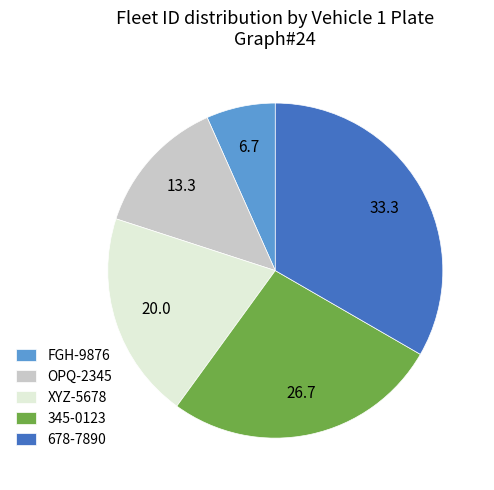

Is the sum of XYZ-5678 and 345-0123 greater than half?

No